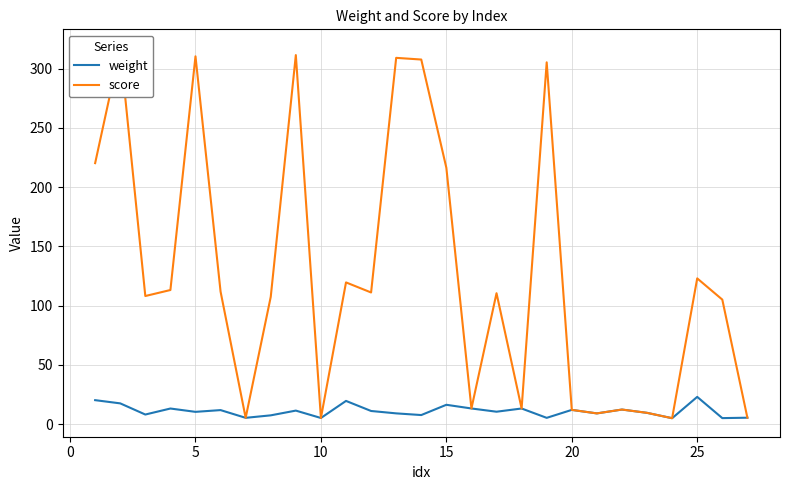

True or false: score and weight cross at least once.

False